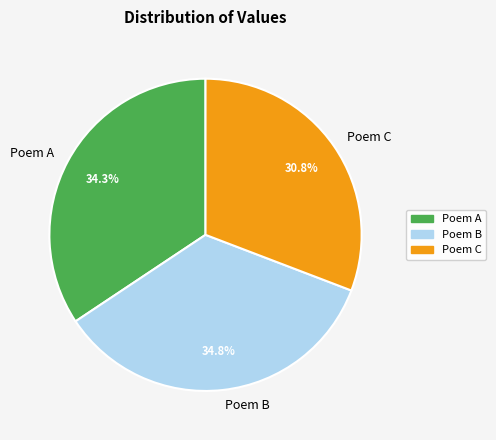

Rank the categories by value from highest to lowest.

Poem B, Poem A, Poem C